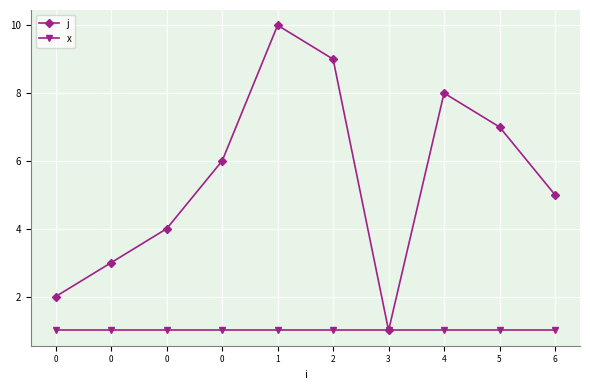

Is it true that x equals 1 at 4?

True